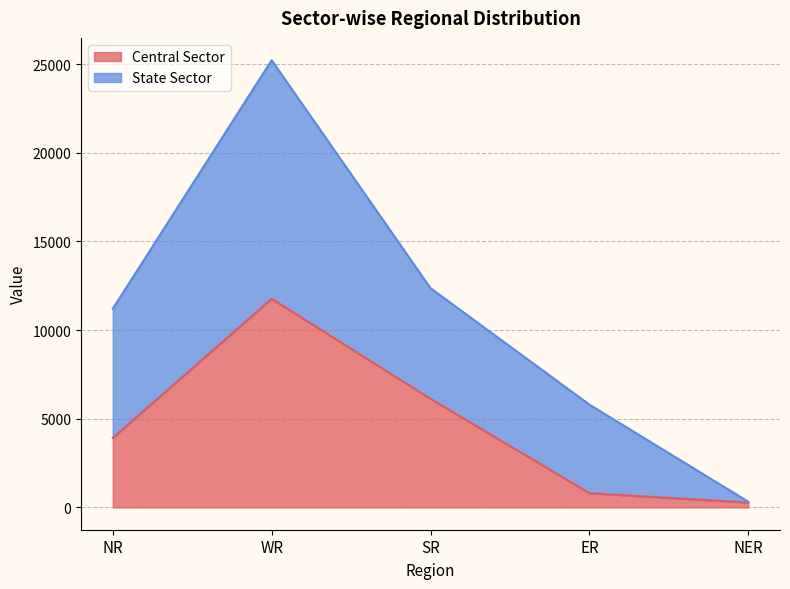

At which category does the data reach its first local peak?

WR